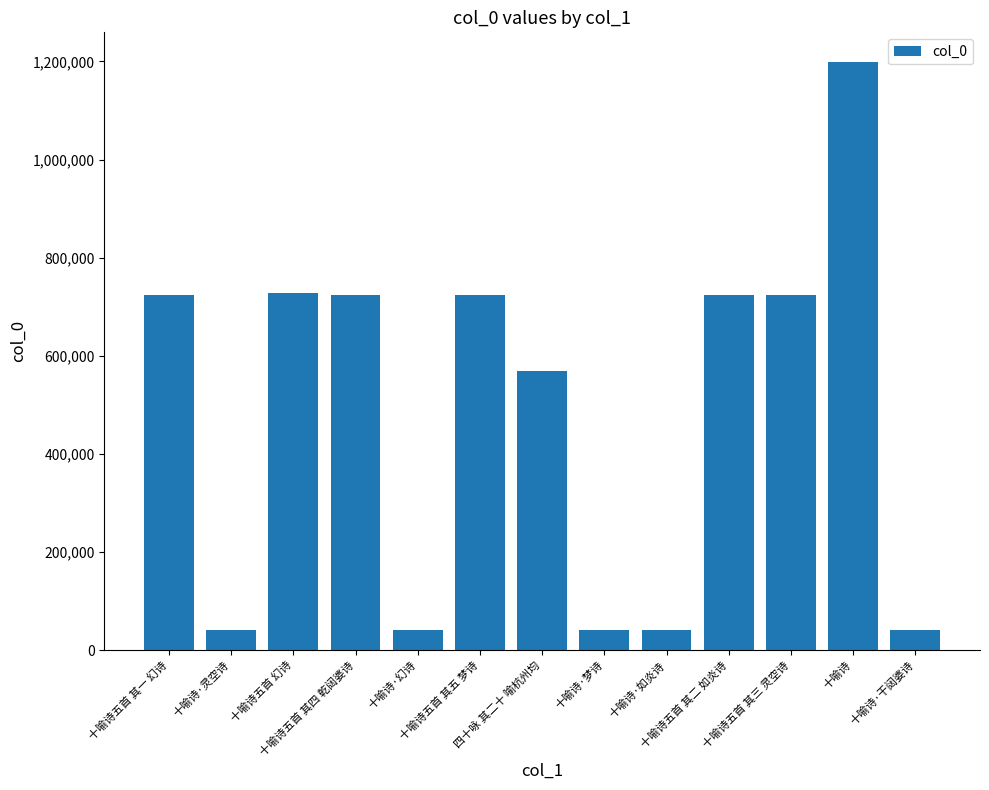

Does the chart contain any negative values?

No